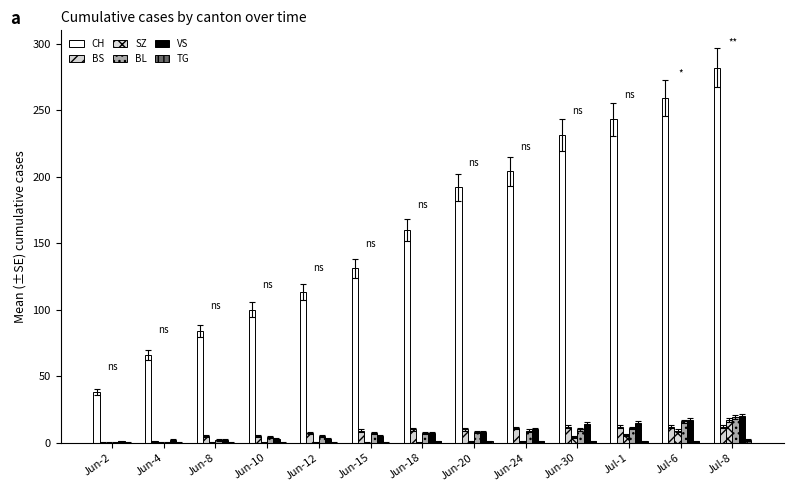

Which series changed the most between Jun-4 and Jun-12?

CH